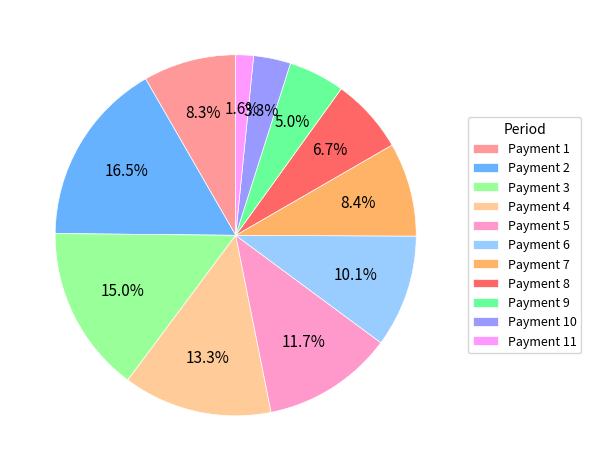

What is the ratio of the value at Payment 6 to the value at Payment 2?

0.6